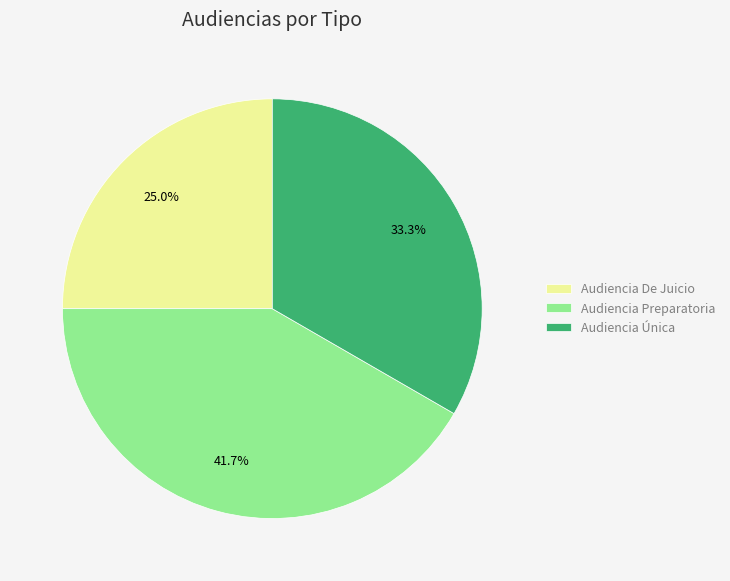

True or false: Audiencia Preparatoria accounts for 31% of the total.

False